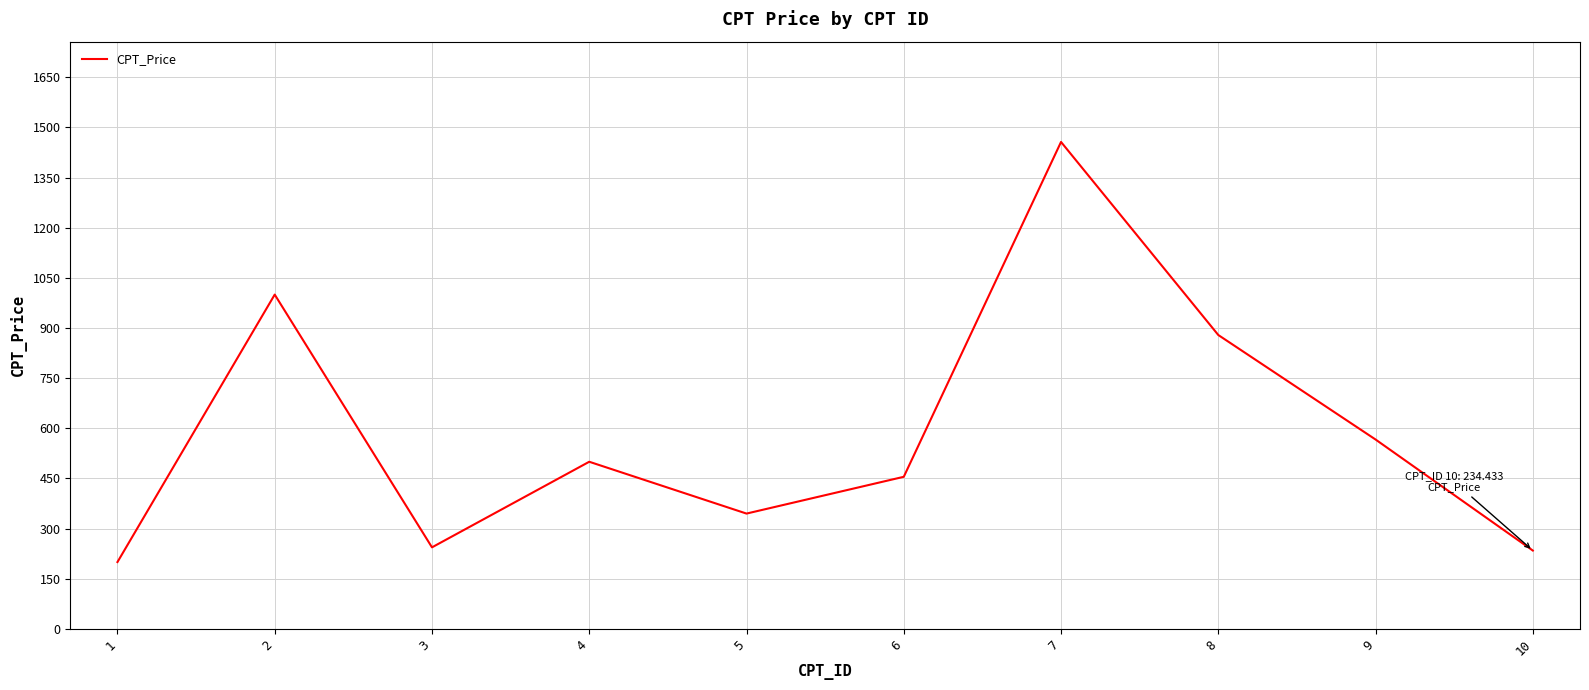

What is the approximate value at 6?

455.0